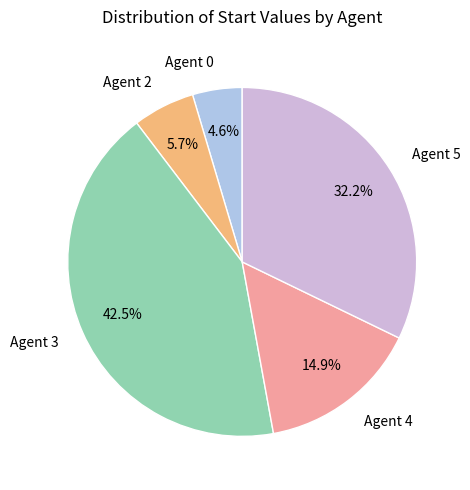

Rank the categories by value from highest to lowest.

Agent 3, Agent 5, Agent 4, Agent 2, Agent 0